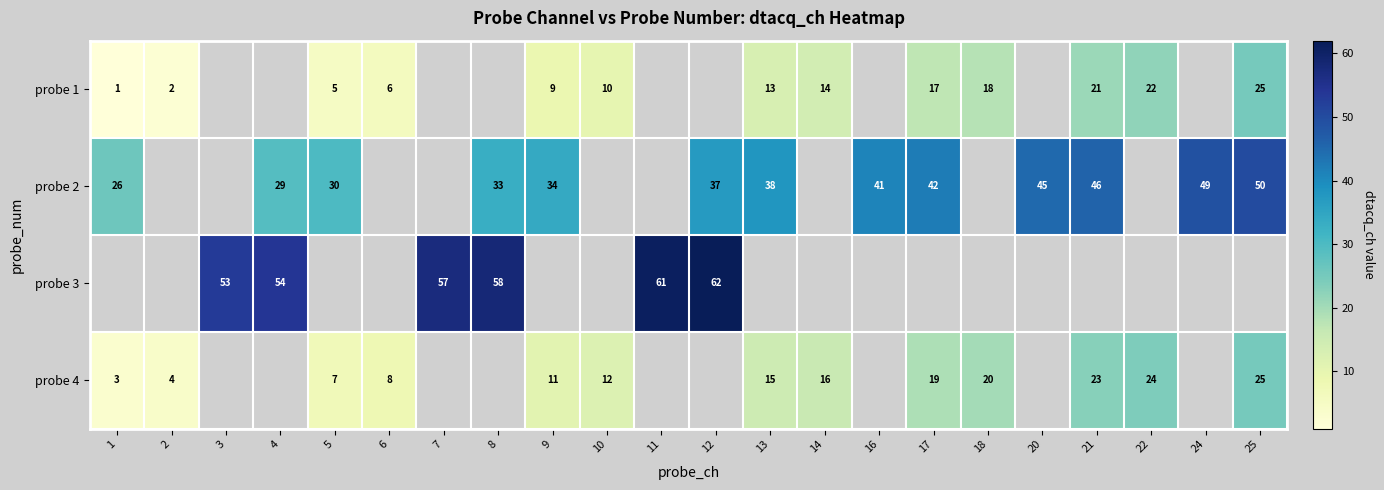

Which label corresponds to the largest value in the chart?

12